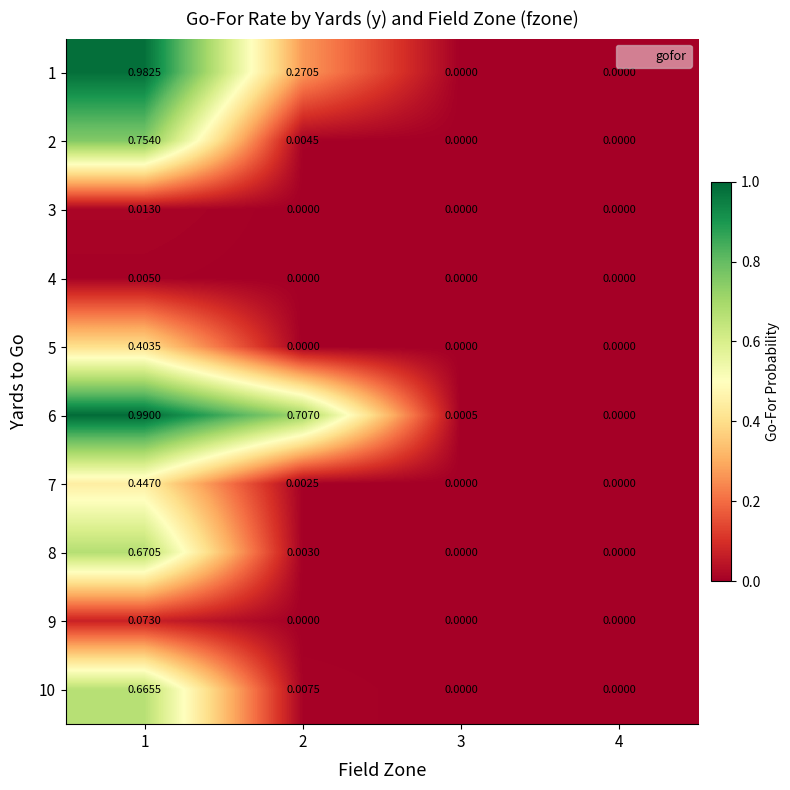

List the series in order of their peak value, highest first.

6, 1, 2, 8, 10, 7, 5, 9, 3, 4